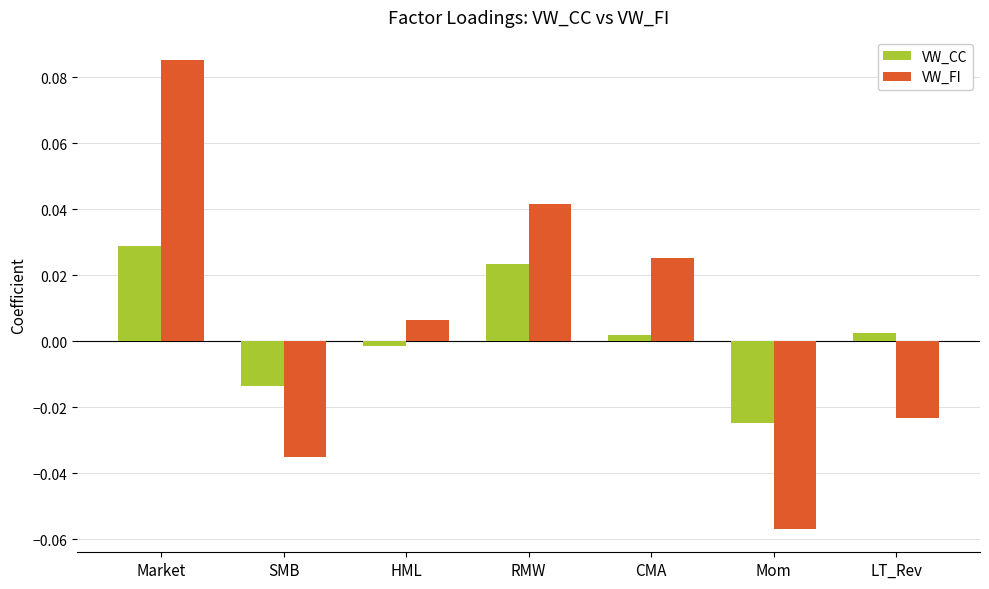

At which category is the sum across all series the highest?

Market